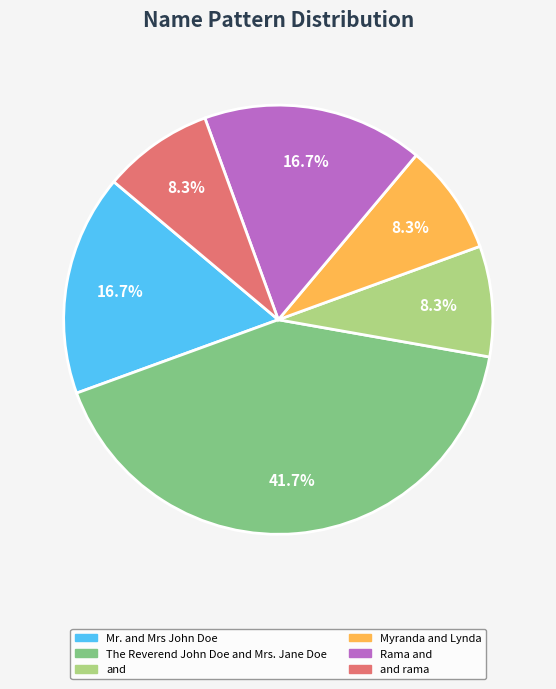

Does any single category account for the majority?

No